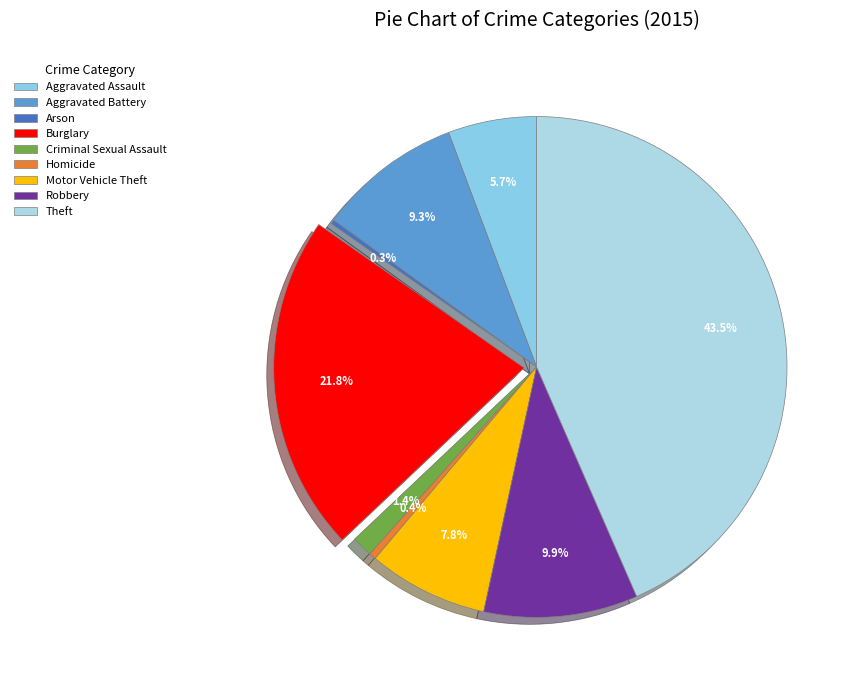

Do Aggravated Assault and Aggravated Battery together represent more than half of the pie?

No